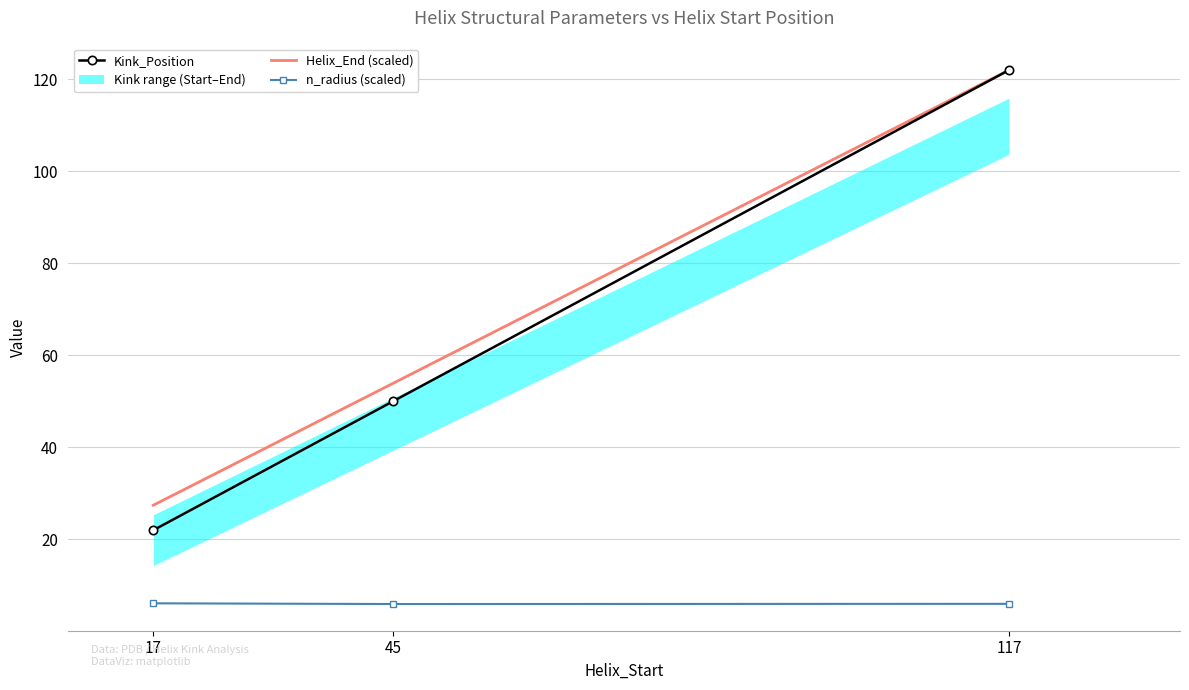

Where is Kink_Position nearest to the value 72?

45